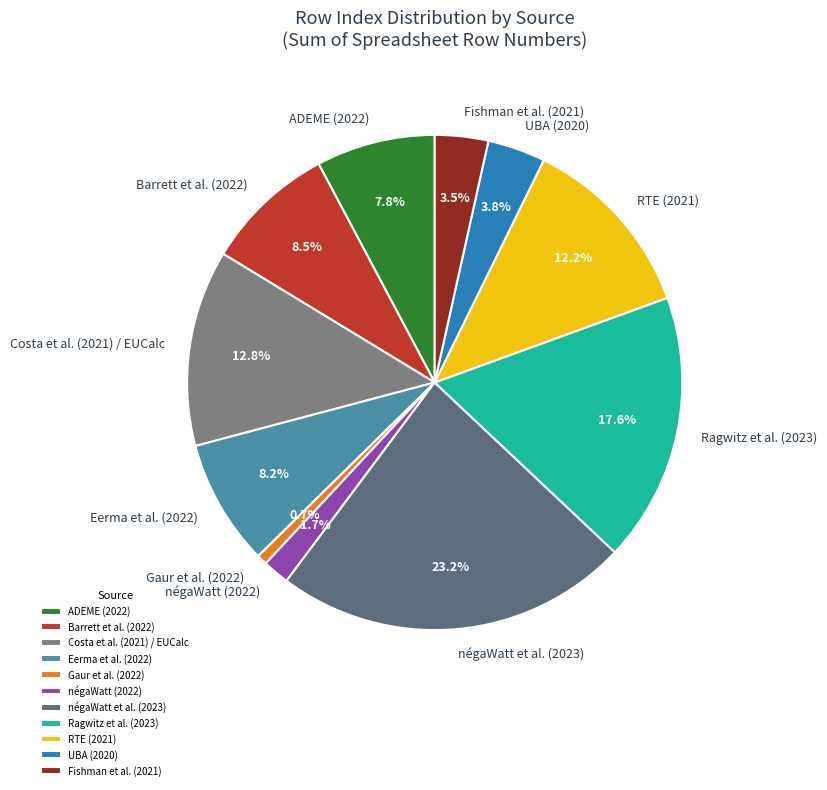

What percentage is the RTE (2021) slice, to the nearest percent?

12%